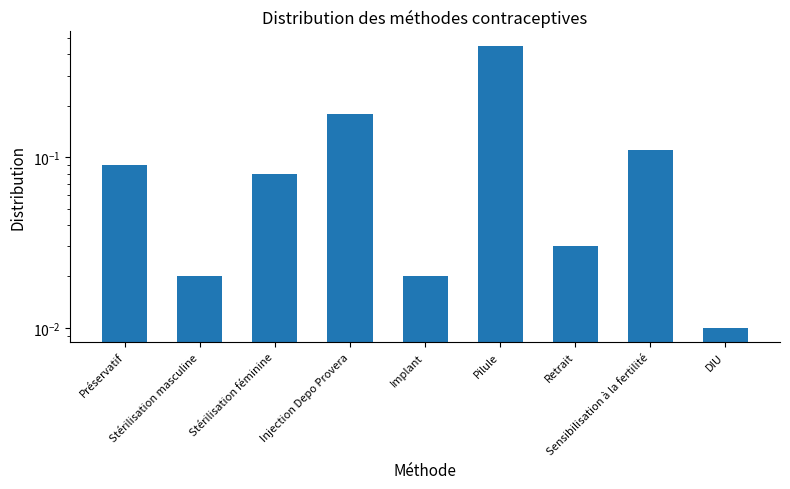

What is the difference between the second highest and minimum values?

0.2